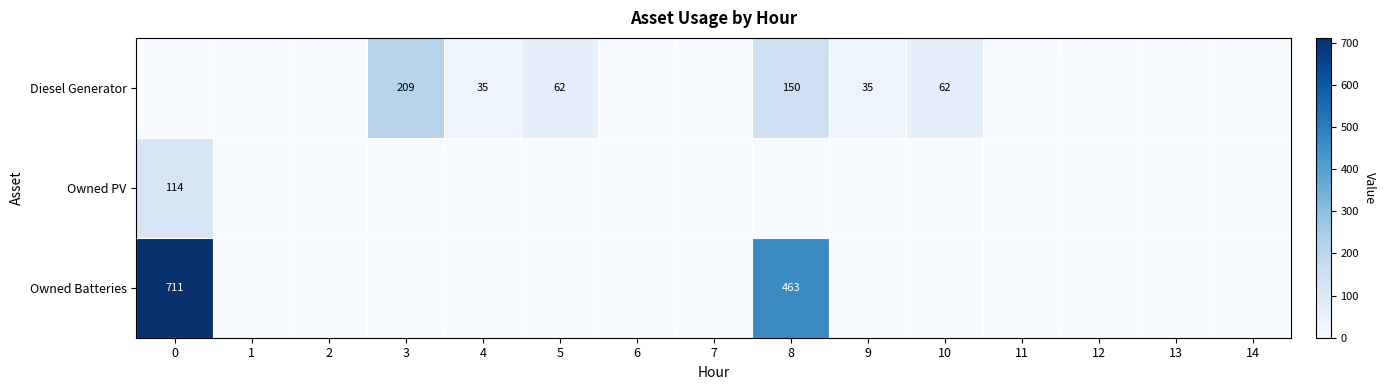

The value of Owned Batteries at 0 is 711. True or false?

True